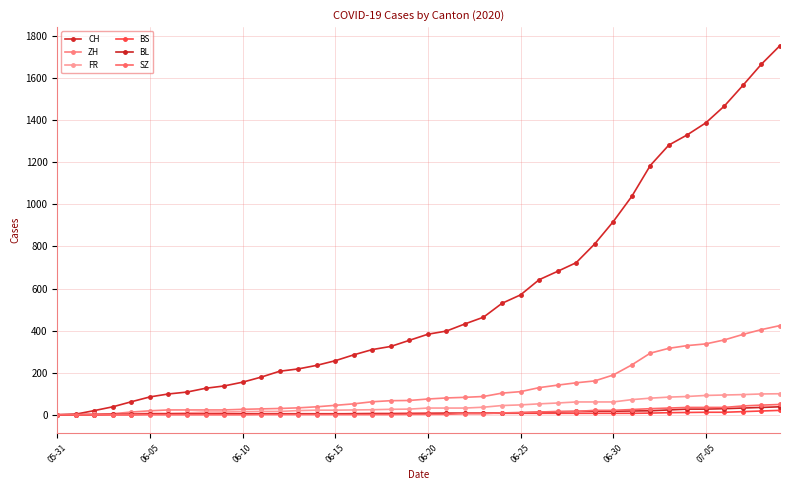

How many data points does each series have?

40